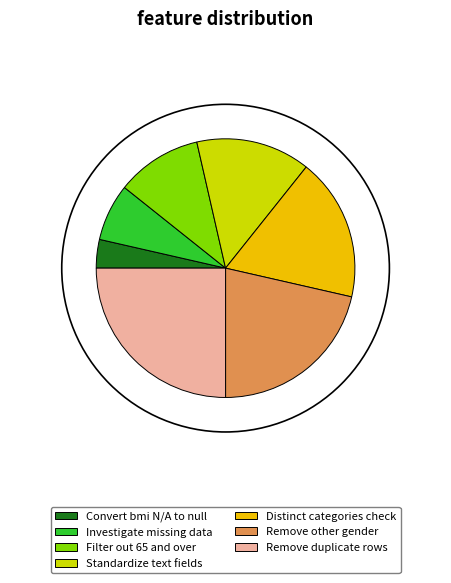

True or false: Standardize text fields accounts for 4% of the total.

False